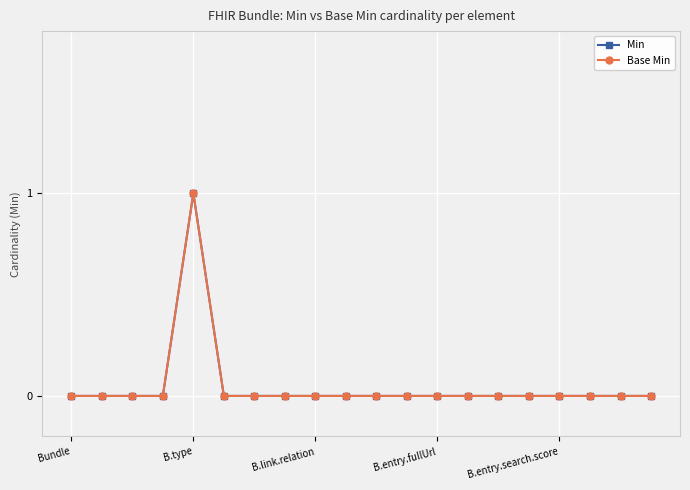

Does the chart have visible grid lines?

Yes